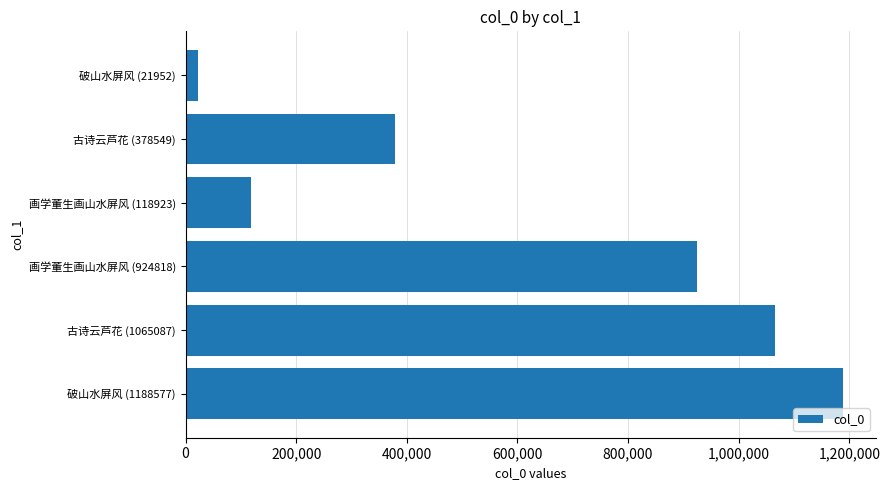

What is the difference between the maximum and minimum values?

1166625